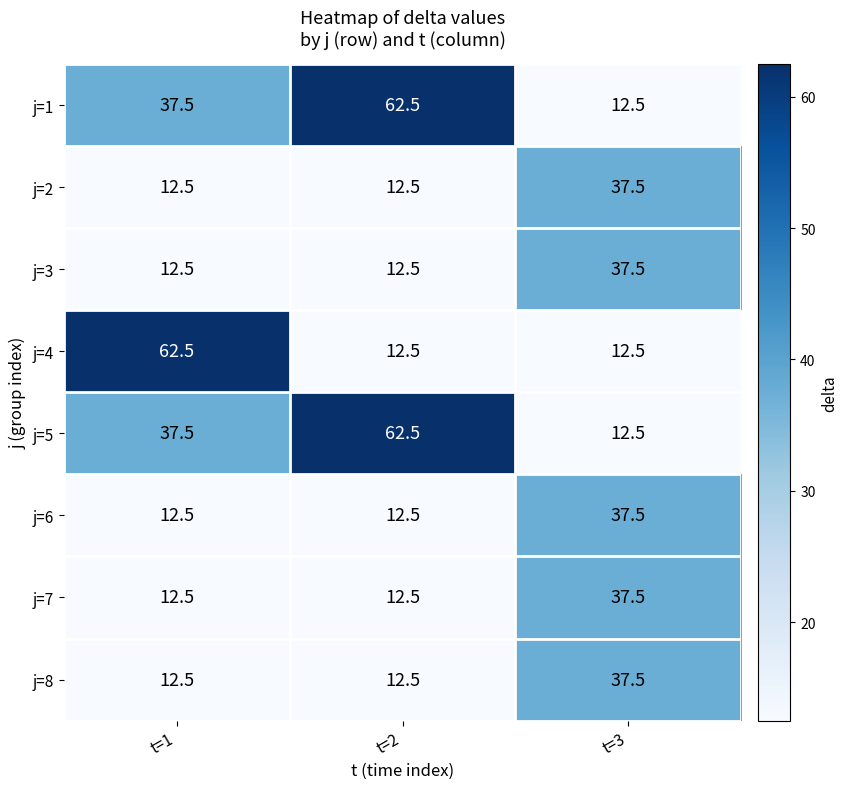

What is the approximate value of j=7 at t=1?

12.5